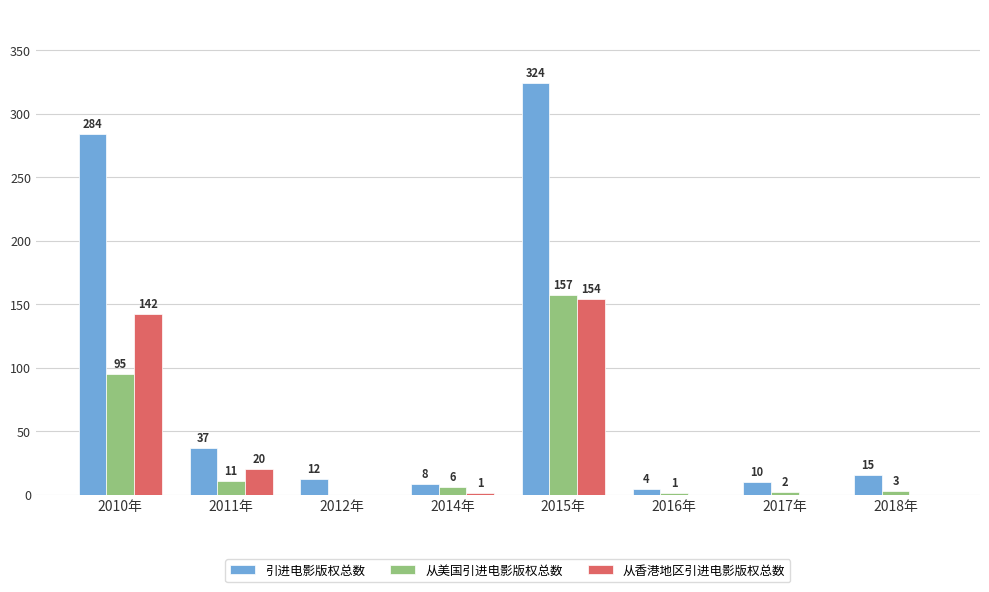

How many series are shown in this chart?

3